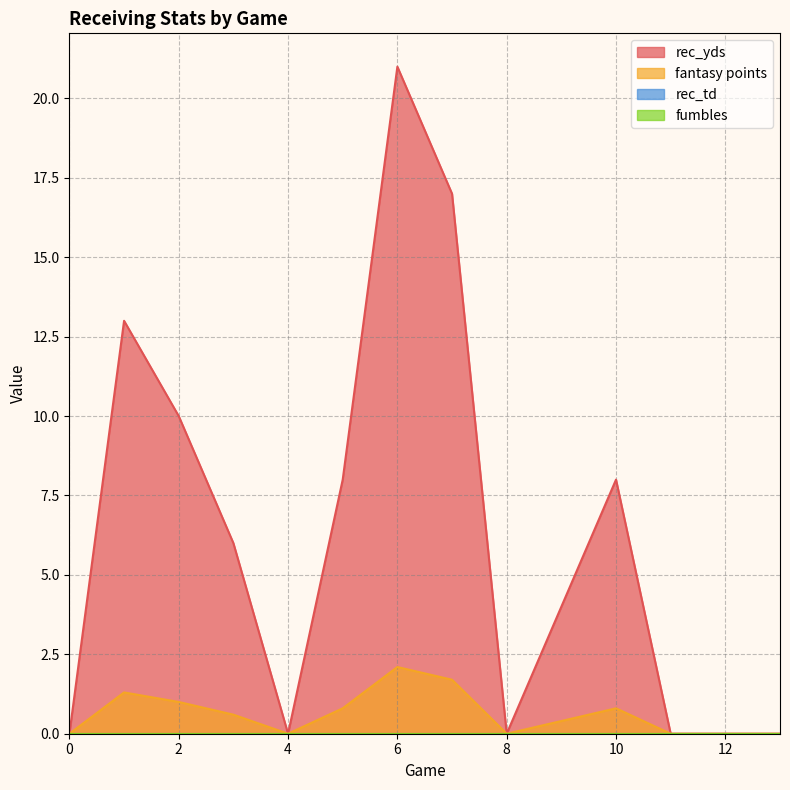

Reading left to right, transcribe all the data shown in this chart.

rec_yds: 0.0	13.0	10.0	6.0	0.0	8.0	21.0	17.0	0.0	4.0	8.0	0.0	0.0	0.0
fantasy points: 0.0	1.3	1.0	0.6	0.0	0.8	2.1	1.7	0.0	0.4	0.8	0.0	0.0	0.0